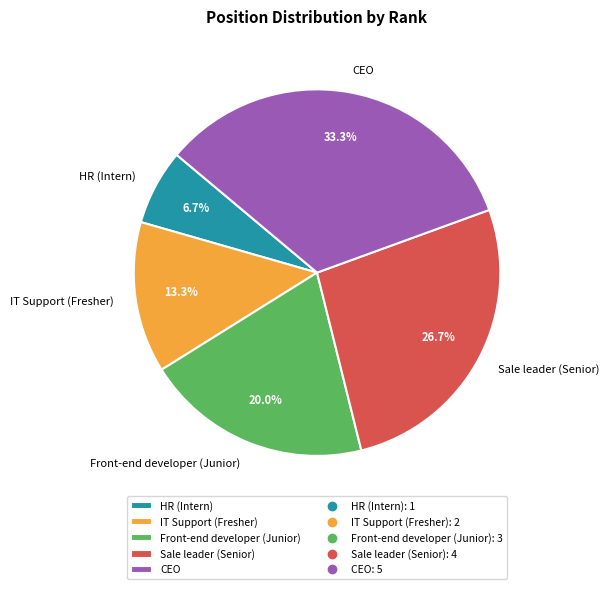

Rank the categories by value from lowest to highest.

HR (Intern), IT Support (Fresher), Front-end developer (Junior), Sale leader (Senior), CEO